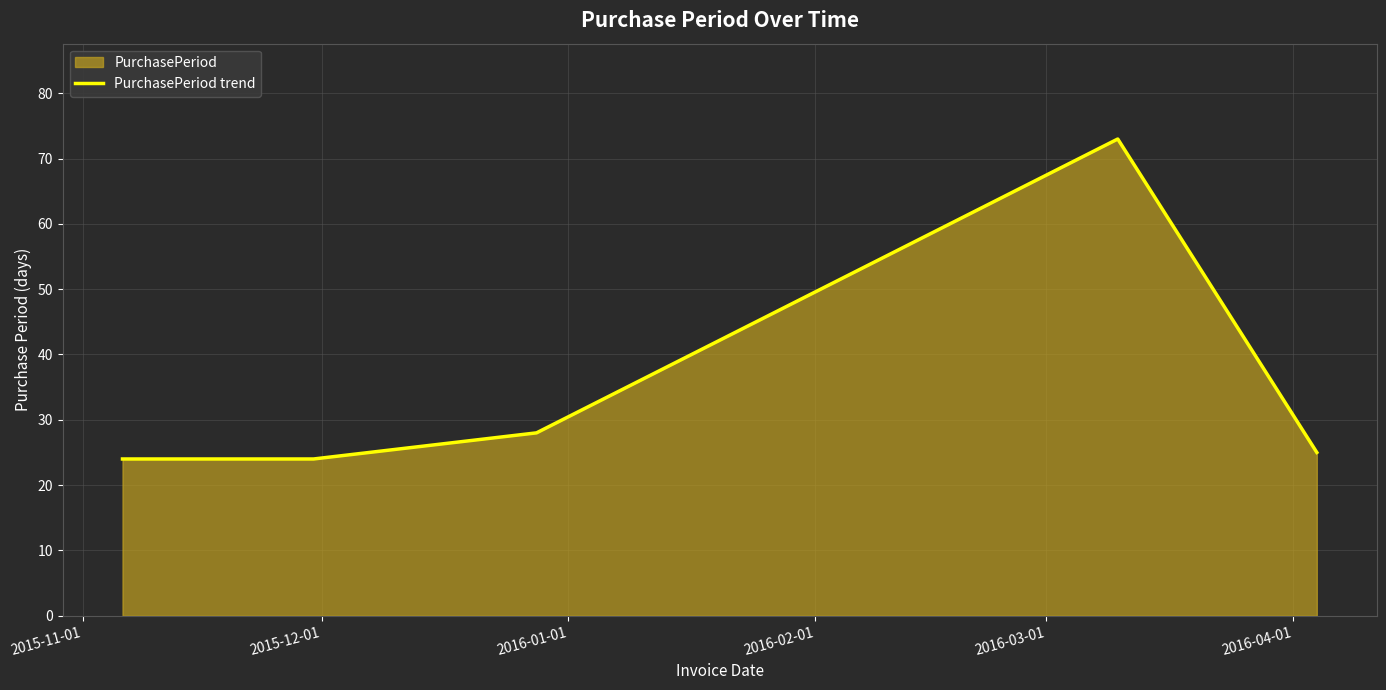

What is the difference between the maximum and minimum values?

49